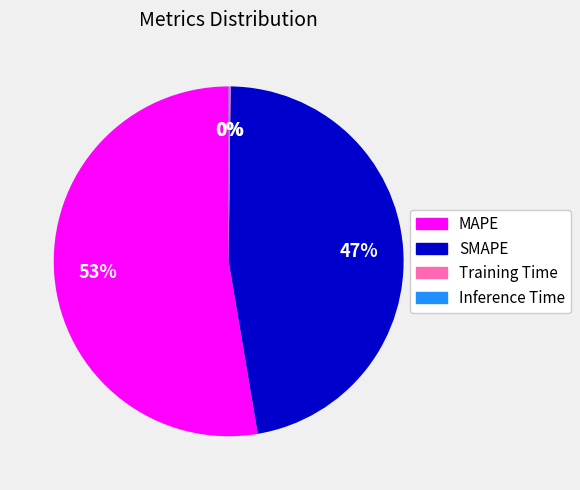

The SMAPE slice represents 47% of the pie. True or false?

True